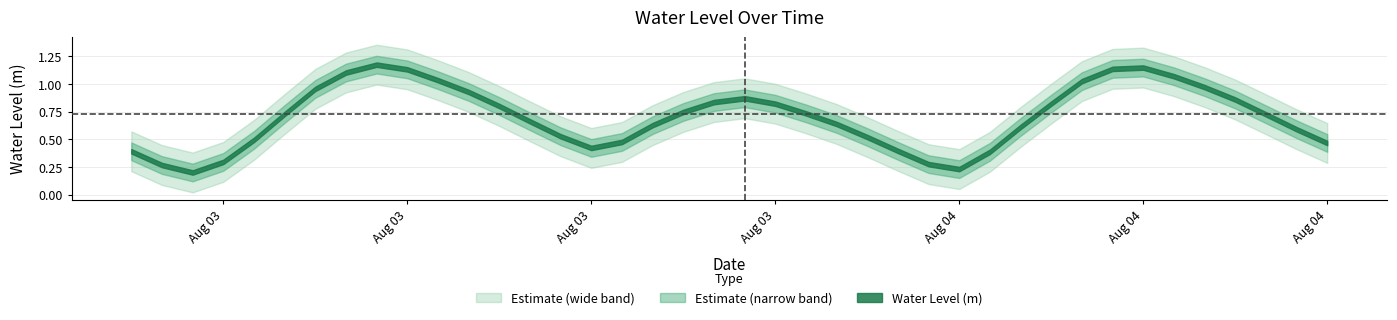

Reading left to right, transcribe all the data shown in this chart.

2024-08-03 00:00:00=0.4	2024-08-03 01:00:00=0.3	2024-08-03 02:00:00=0.2	2024-08-03 03:00:00=0.3	2024-08-03 04:00:00=0.5	2024-08-03 05:00:00=0.7	2024-08-03 06:00:00=1.0	2024-08-03 07:00:00=1.1	2024-08-03 08:00:00=1.2	2024-08-03 09:00:00=1.1	2024-08-03 10:00:00=1.0	2024-08-03 11:00:00=0.9	2024-08-03 12:00:00=0.8	2024-08-03 13:00:00=0.7	2024-08-03 14:00:00=0.5	2024-08-03 15:00:00=0.4	2024-08-03 16:00:00=0.5	2024-08-03 17:00:00=0.6	2024-08-03 18:00:00=0.7	2024-08-03 19:00:00=0.8	2024-08-03 20:00:00=0.9	2024-08-03 21:00:00=0.8	2024-08-03 22:00:00=0.7	2024-08-03 23:00:00=0.6	2024-08-04 00:00:00=0.5	2024-08-04 01:00:00=0.4	2024-08-04 02:00:00=0.3	2024-08-04 03:00:00=0.2	2024-08-04 04:00:00=0.4	2024-08-04 05:00:00=0.6	2024-08-04 06:00:00=0.8	2024-08-04 07:00:00=1.0	2024-08-04 08:00:00=1.1	2024-08-04 09:00:00=1.1	2024-08-04 10:00:00=1.1	2024-08-04 11:00:00=1.0	2024-08-04 12:00:00=0.9	2024-08-04 13:00:00=0.7	2024-08-04 14:00:00=0.6	2024-08-04 15:00:00=0.5